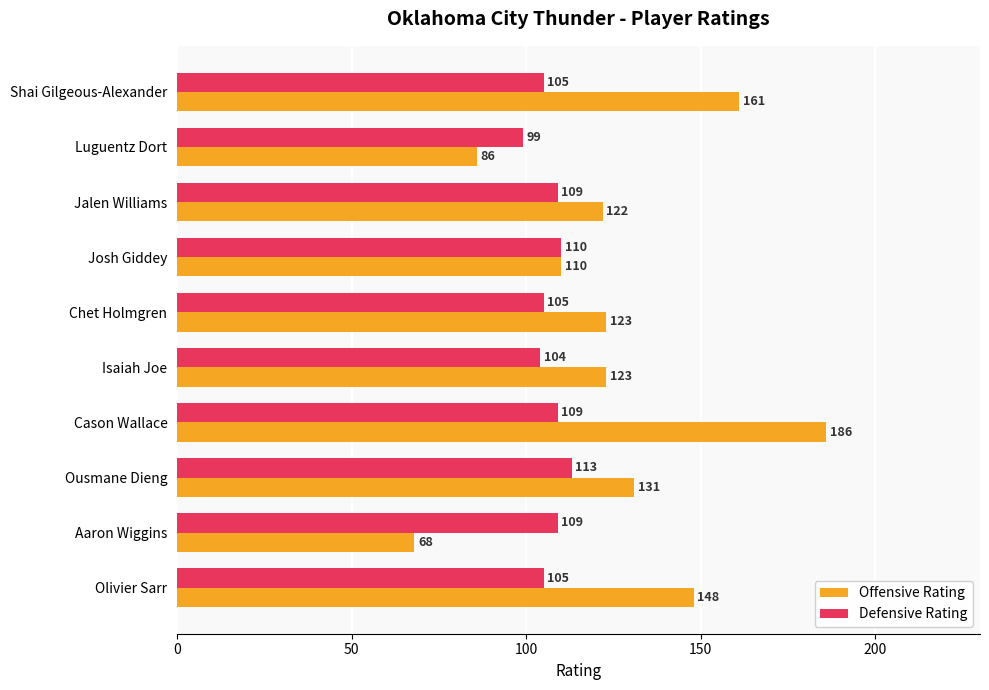

Between Luguentz Dort and Chet Holmgren, which series saw the biggest shift?

Offensive Rating